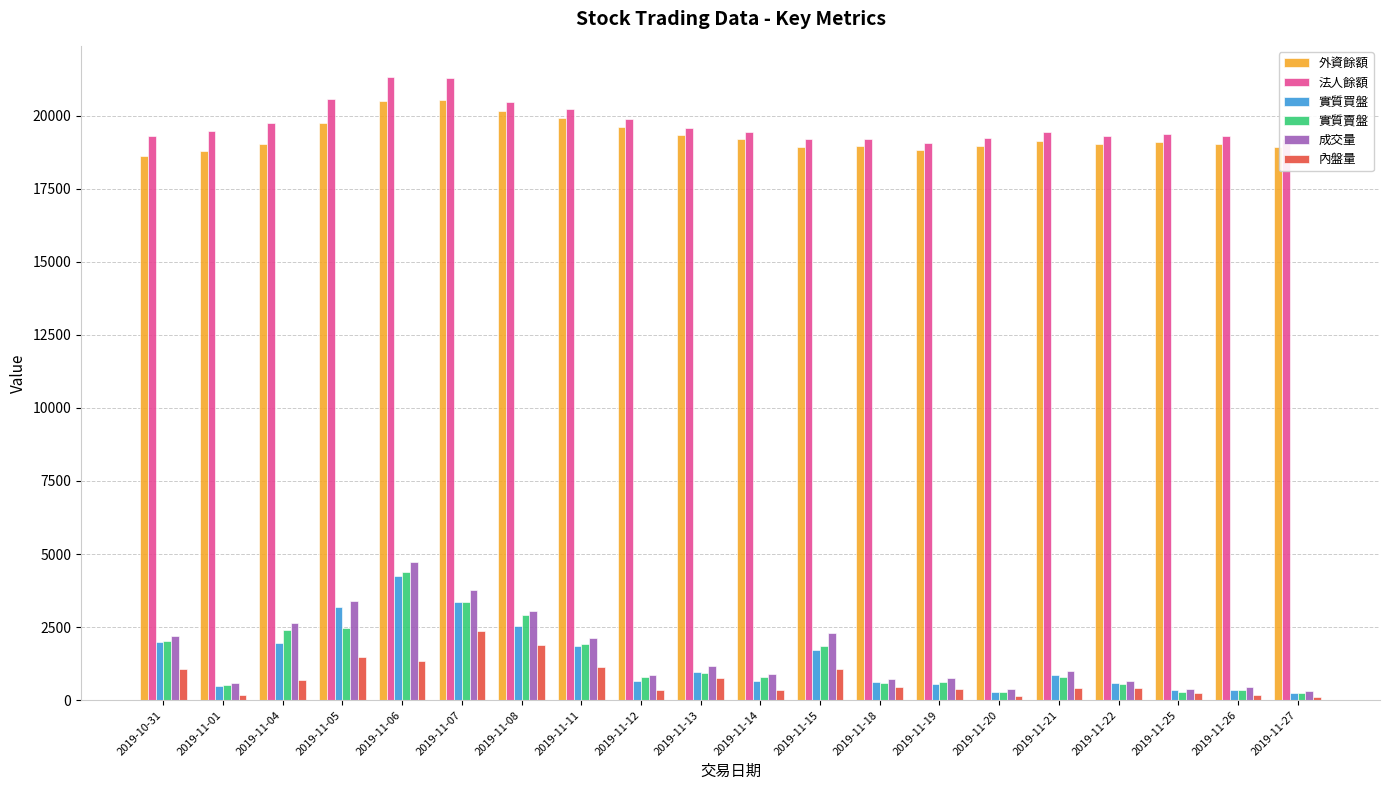

What position from the right is 2019-11-14?

10